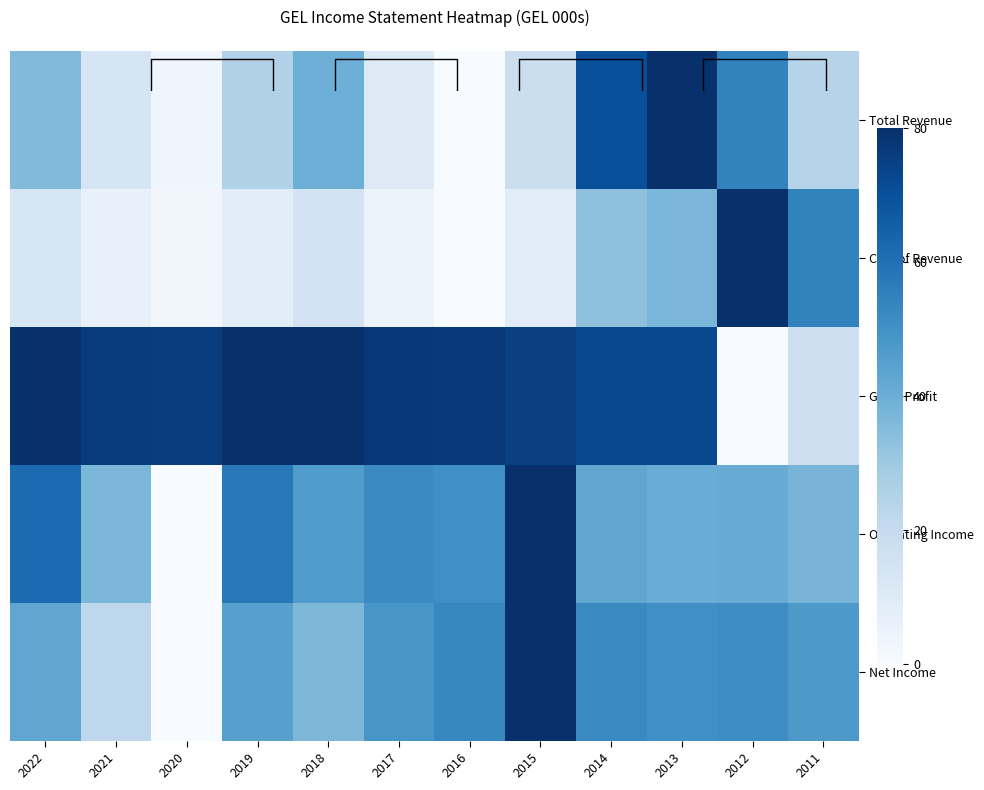

Which label corresponds to the largest value in the chart?

2012